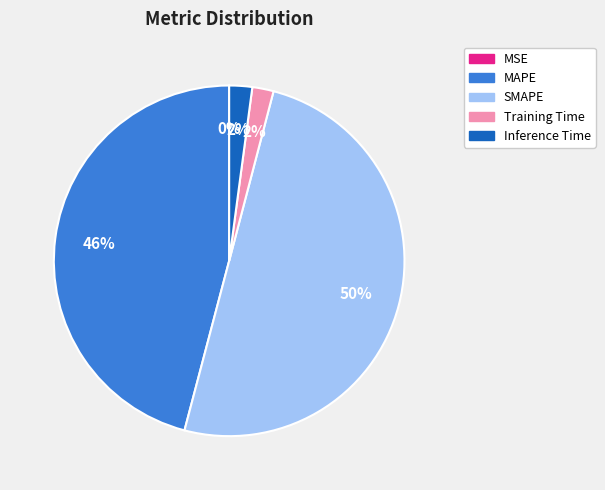

Which slice is the largest?

SMAPE